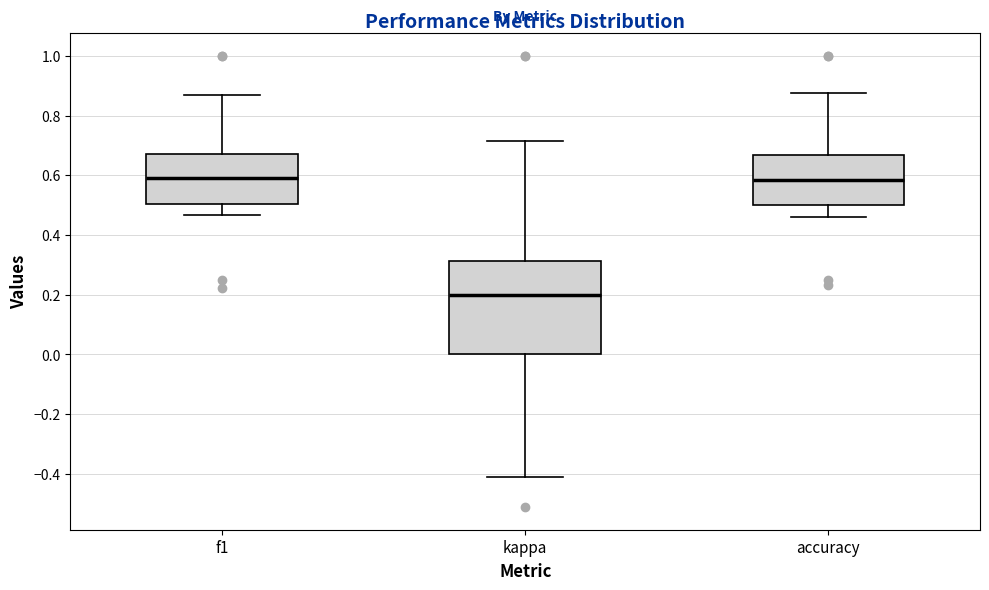

Which box's median line is the lowest?

kappa